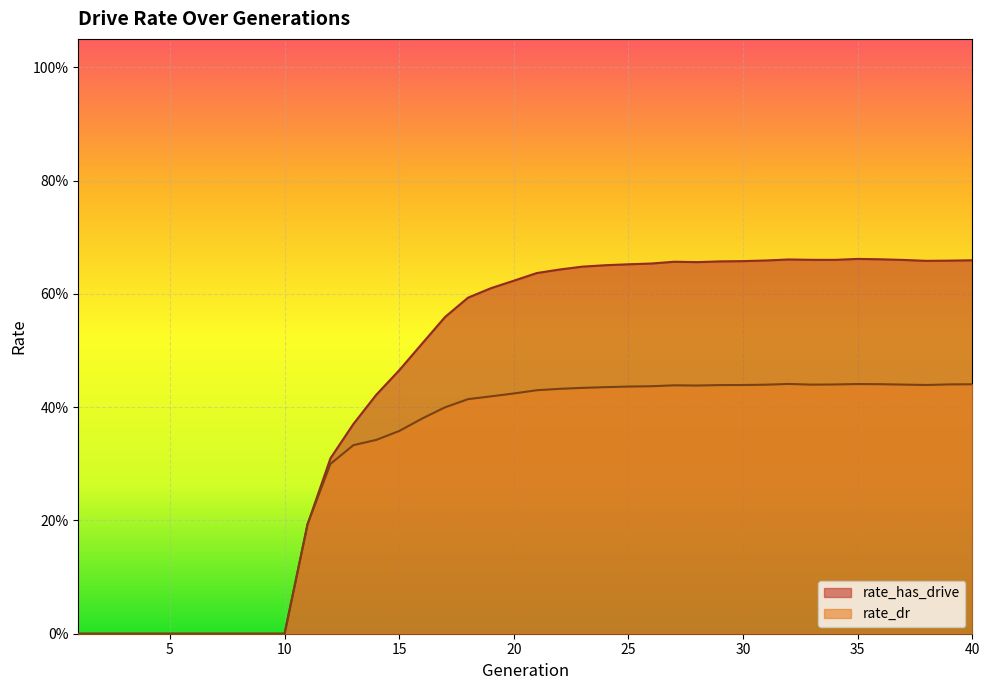

What is the average value of the rate_dr series?

0.3